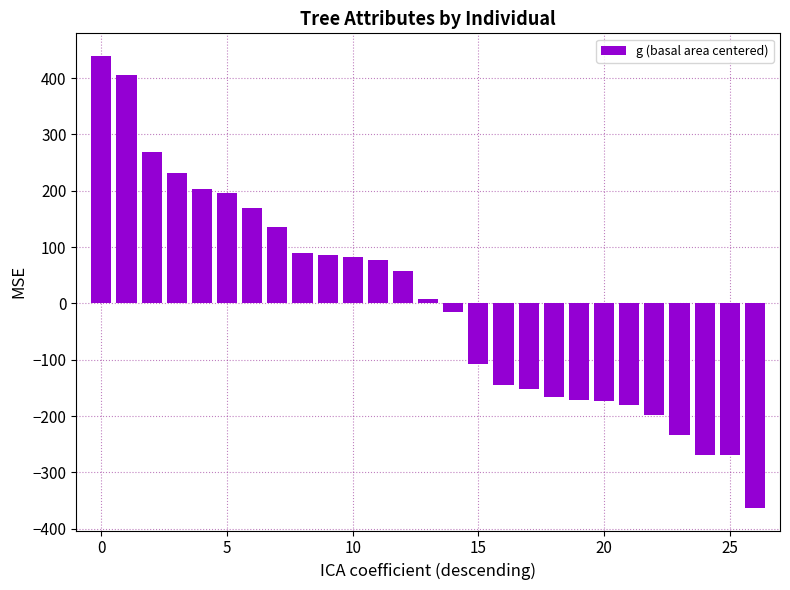

What is the greatest value displayed?

439.2